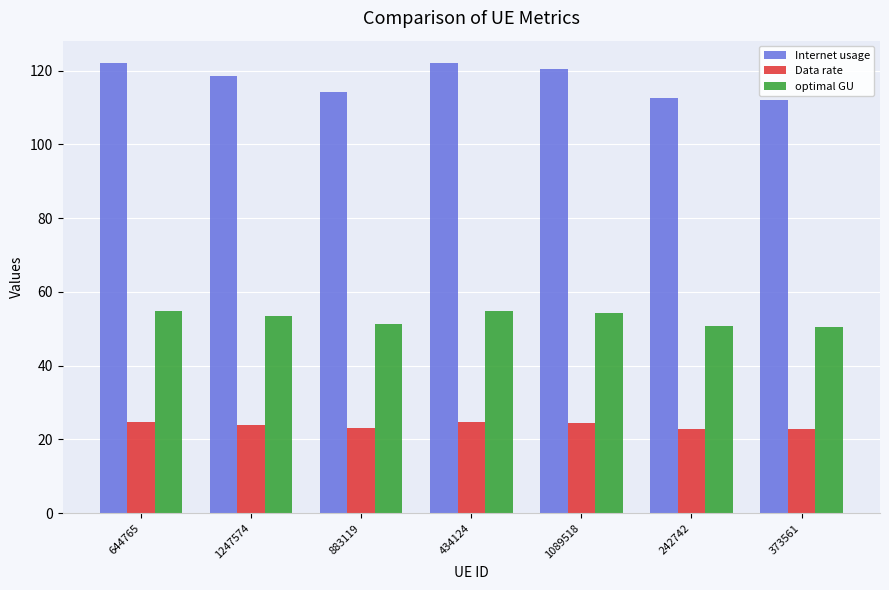

What is the lowest value of the Data rate series?

22.7